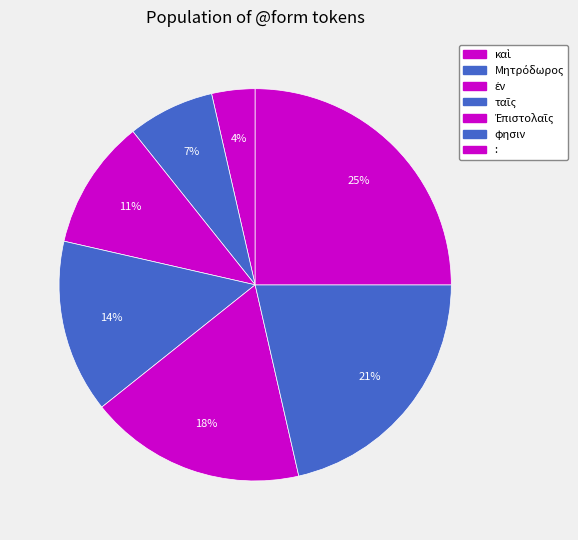

Between φησιν and Μητρόδωρος, which is larger?

φησιν